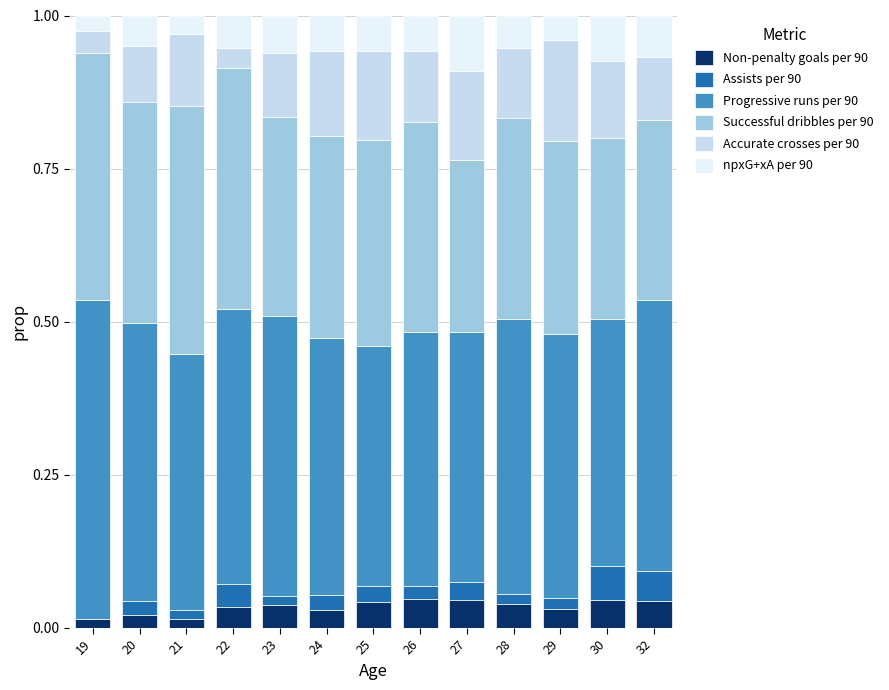

Which series has the largest total across all categories?

Progressive runs per 90